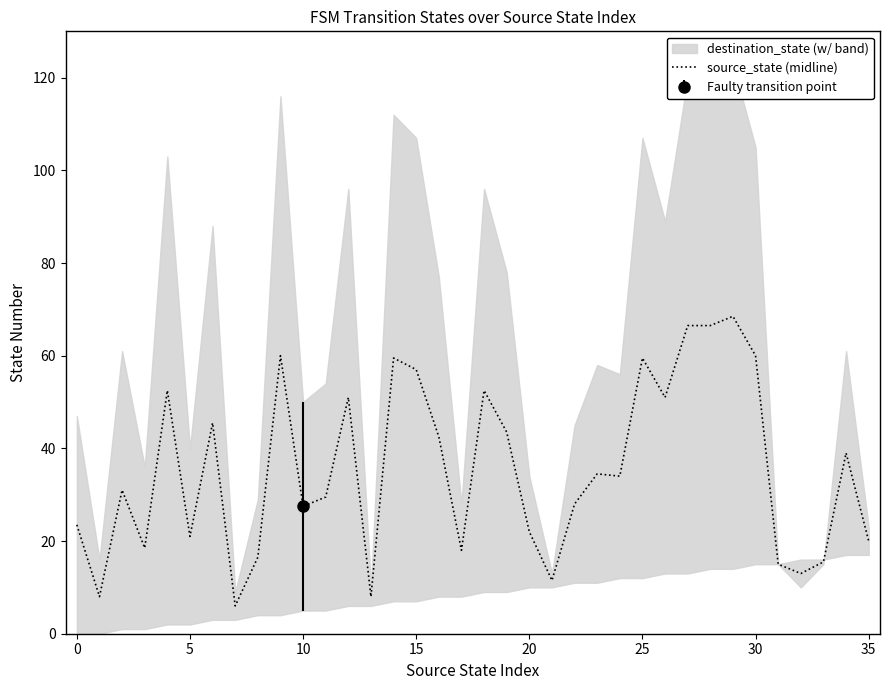

Which category has the highest value across all series?

29